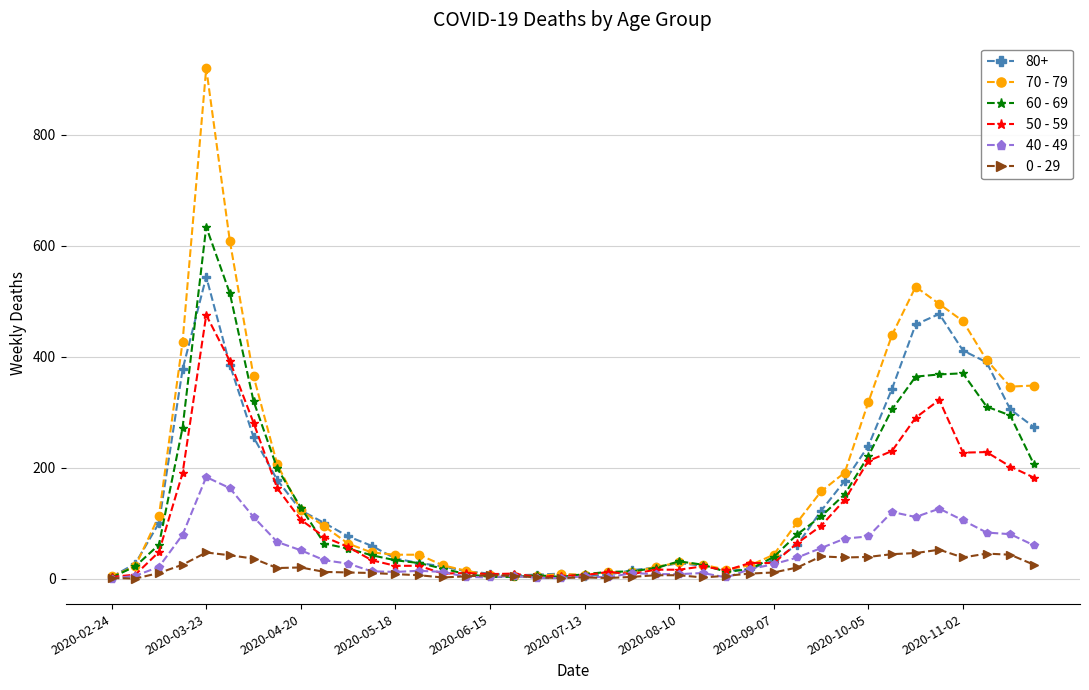

Which series has the largest range (max minus min)?

70 - 79